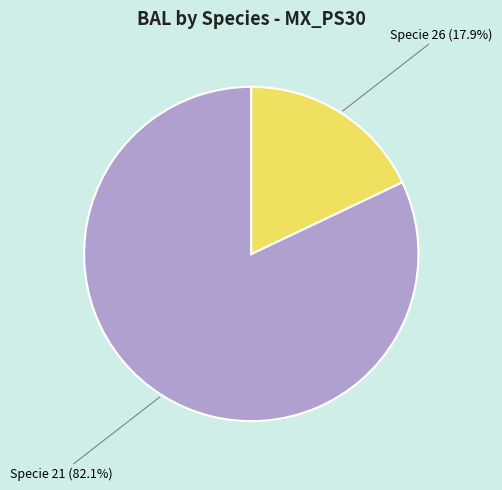

How many segments does this pie chart have?

2